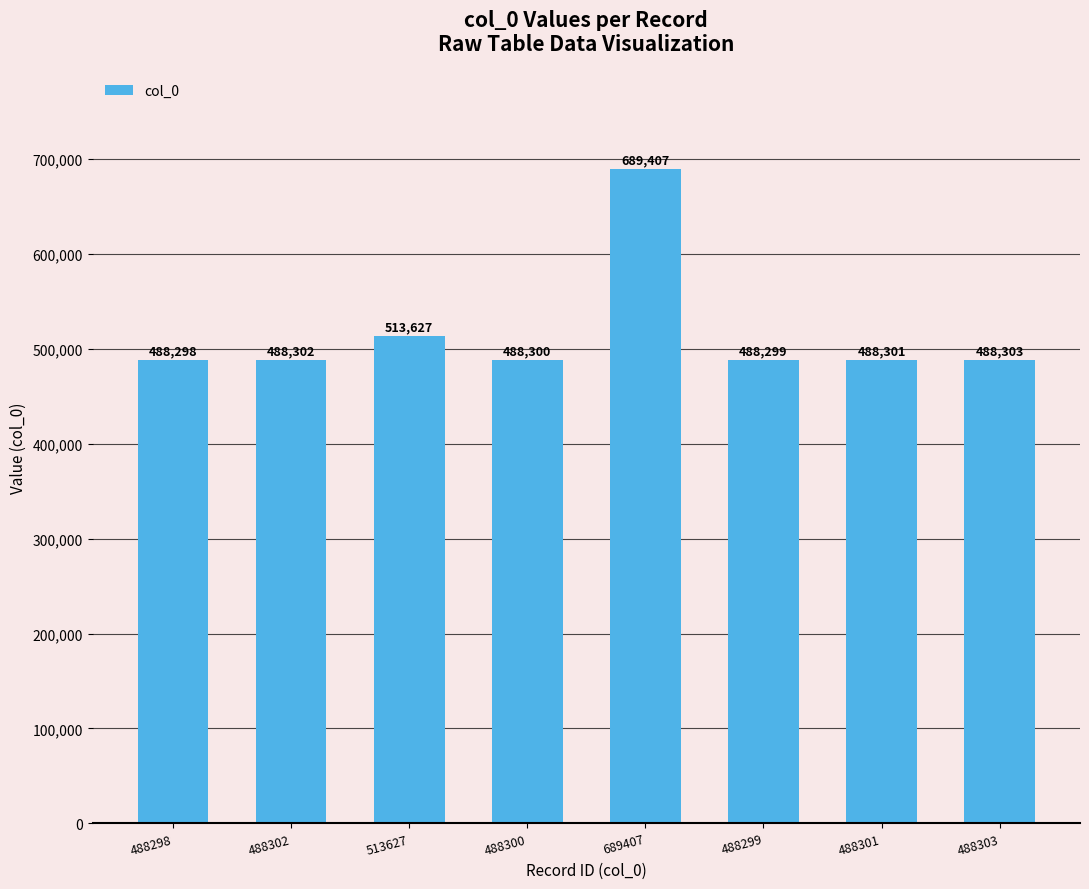

Where is the data nearest to the value 588852?

513627